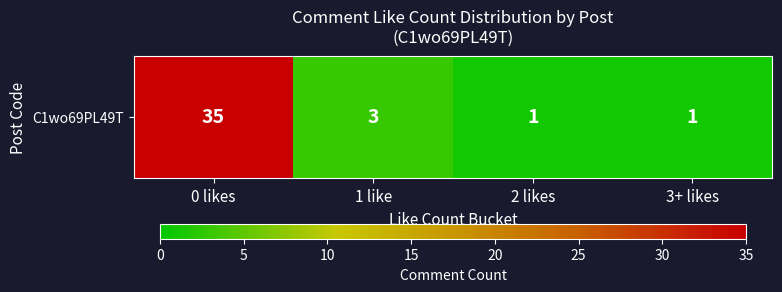

What is the greatest value displayed?

35